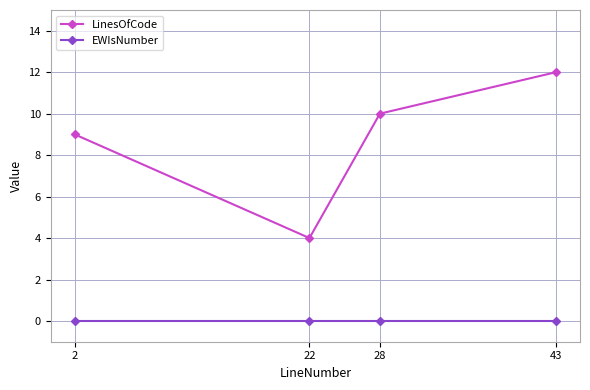

Count the number of data series in this chart.

2